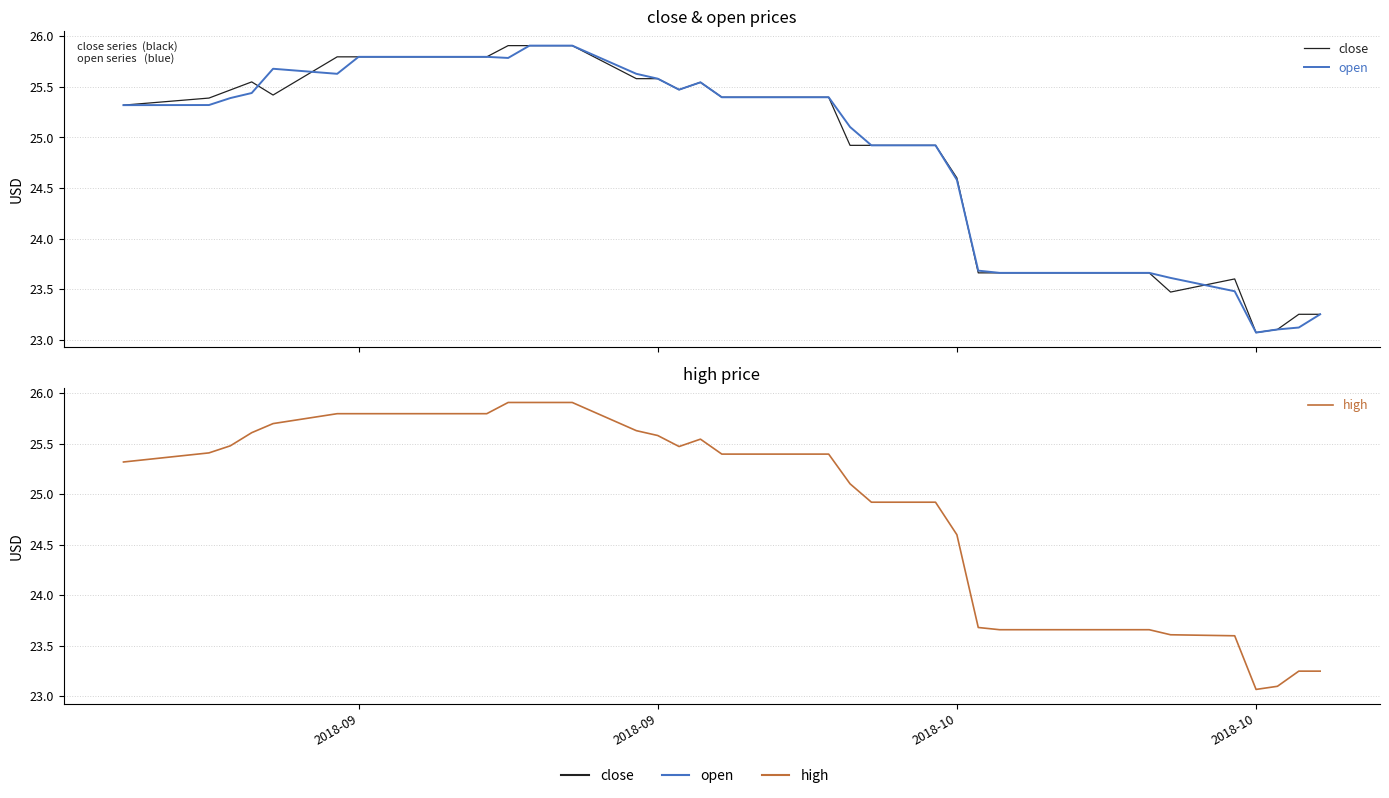

What are all the series names shown in the legend?

close, open, high